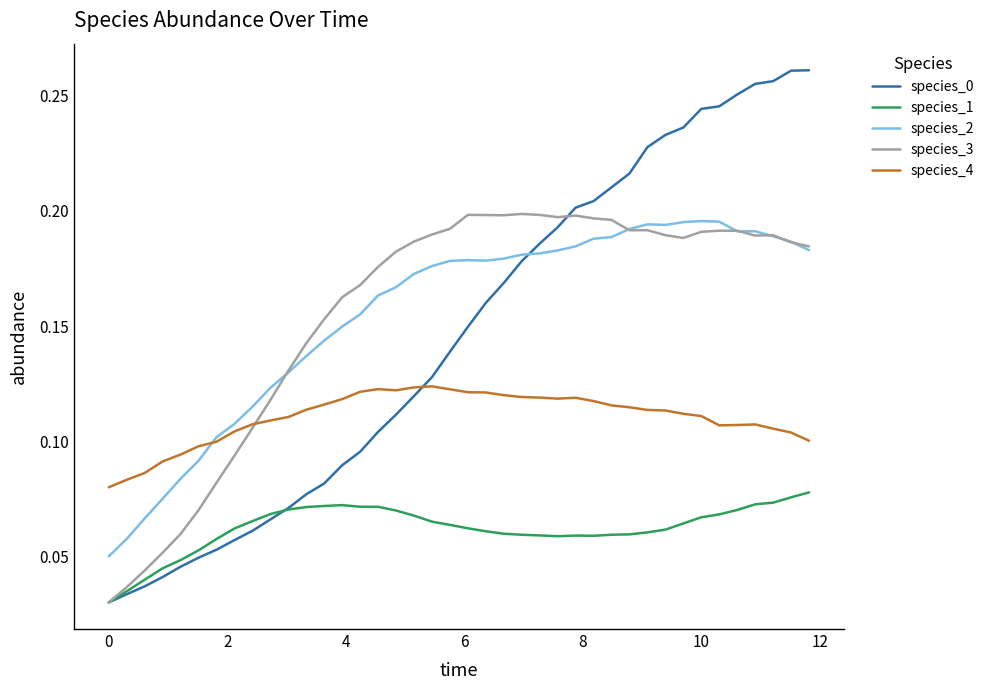

How many intersections are there between species_2 and species_0?

1